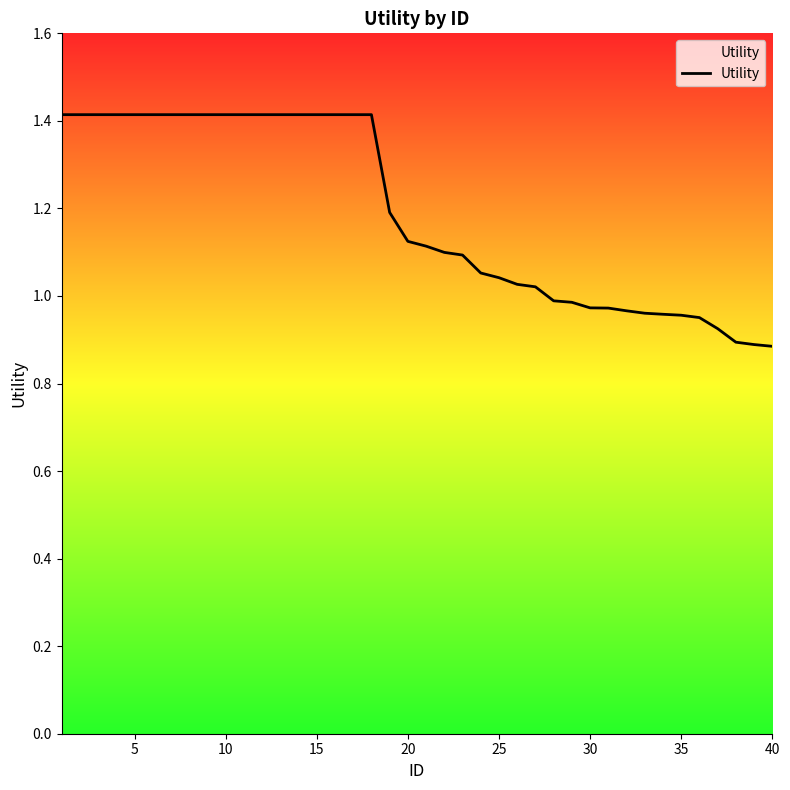

What is the greatest value displayed?

1.4